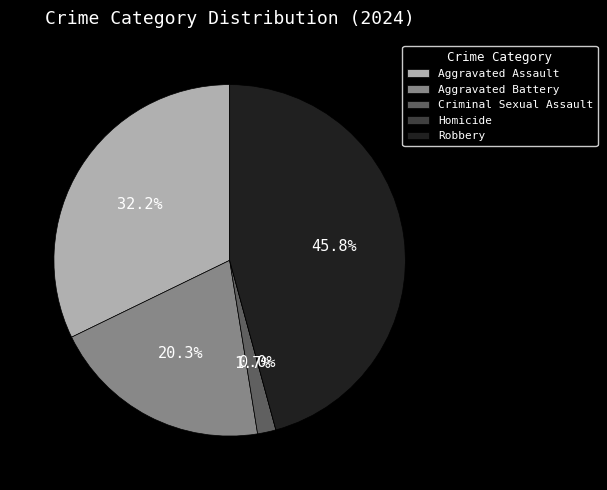

Approximately how many times larger is the value at Criminal Sexual Assault compared to Aggravated Assault?

0.1